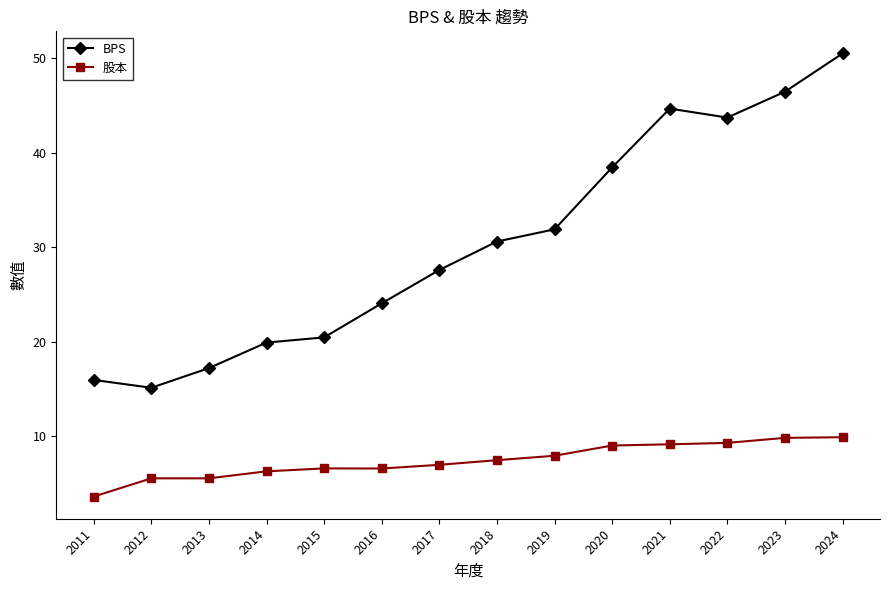

Is the value of BPS at 2021 greater than the value of 股本 at 2021?

Yes